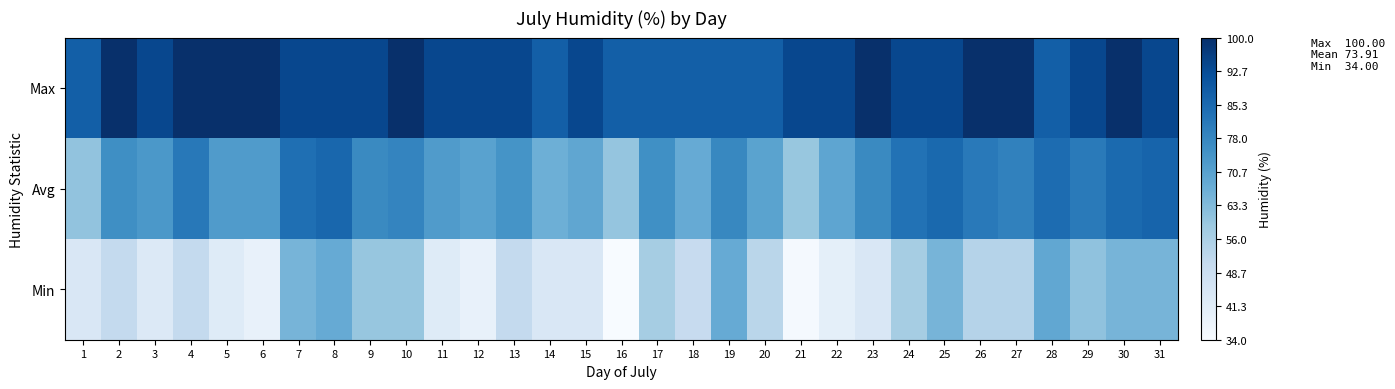

Reading left to right, extract all data points from this chart.

Max: 1=88.0	2=100.0	3=94.0	4=100.0	5=100.0	6=100.0	7=94.0	8=94.0	9=94.0	10=100.0	11=94.0	12=94.0	13=94.0	14=88.0	15=94.0	16=88.0	17=88.0	18=88.0	19=88.0	20=88.0	21=94.0	22=94.0	23=100.0	24=94.0	25=94.0	26=100.0	27=100.0	28=88.0	29=94.0	30=100.0	31=94.0
Avg: 1=60.7	2=75.8	3=73.3	4=81.5	5=72.3	6=72.3	7=83.9	8=86.0	9=77.1	10=78.5	11=72.2	12=70.5	13=74.5	14=66.5	15=69.2	16=60.2	17=75.6	18=68.0	19=77.8	20=70.3	21=59.6	22=69.4	23=77.3	24=83.1	25=85.5	26=81.4	27=79.3	28=84.6	29=81.1	30=85.1	31=86.8
Min: 1=44.0	2=51.0	3=43.0	4=51.0	5=42.0	6=39.0	7=65.0	8=68.0	9=60.0	10=60.0	11=42.0	12=39.0	13=51.0	14=44.0	15=44.0	16=34.0	17=57.0	18=50.0	19=68.0	20=53.0	21=35.0	22=40.0	23=44.0	24=57.0	25=65.0	26=54.0	27=54.0	28=69.0	29=61.0	30=65.0	31=65.0